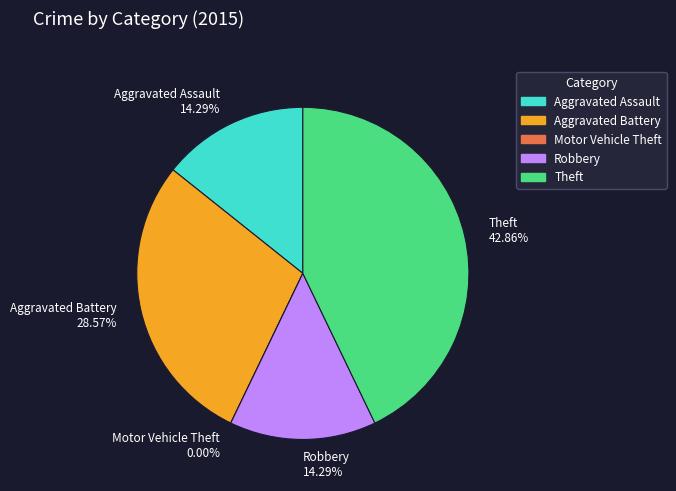

What percentage is NOT represented by Robbery?

85.7%